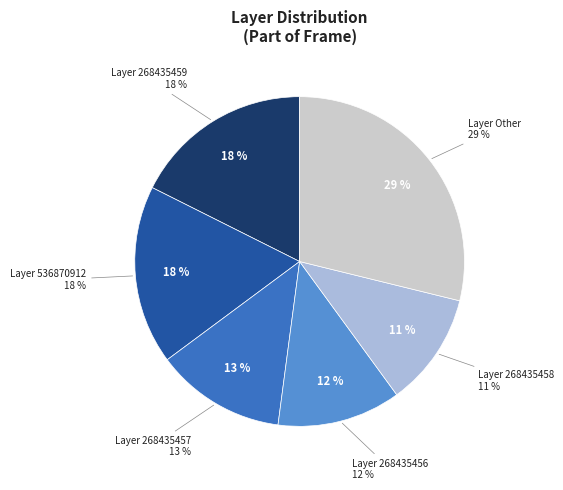

Is the sum of 536870915 and 268435458 greater than half?

No